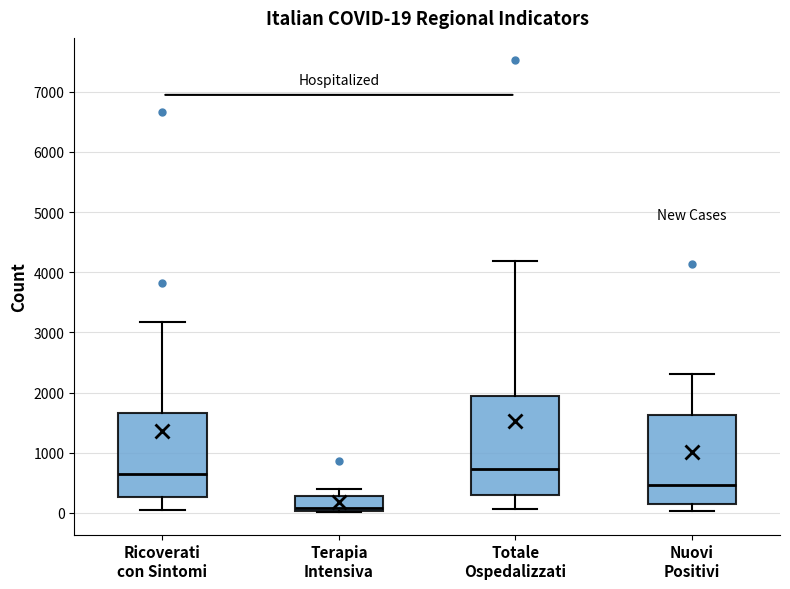

Which box is the tallest, from its lower edge to its upper edge?

Totale Ospedalizzati